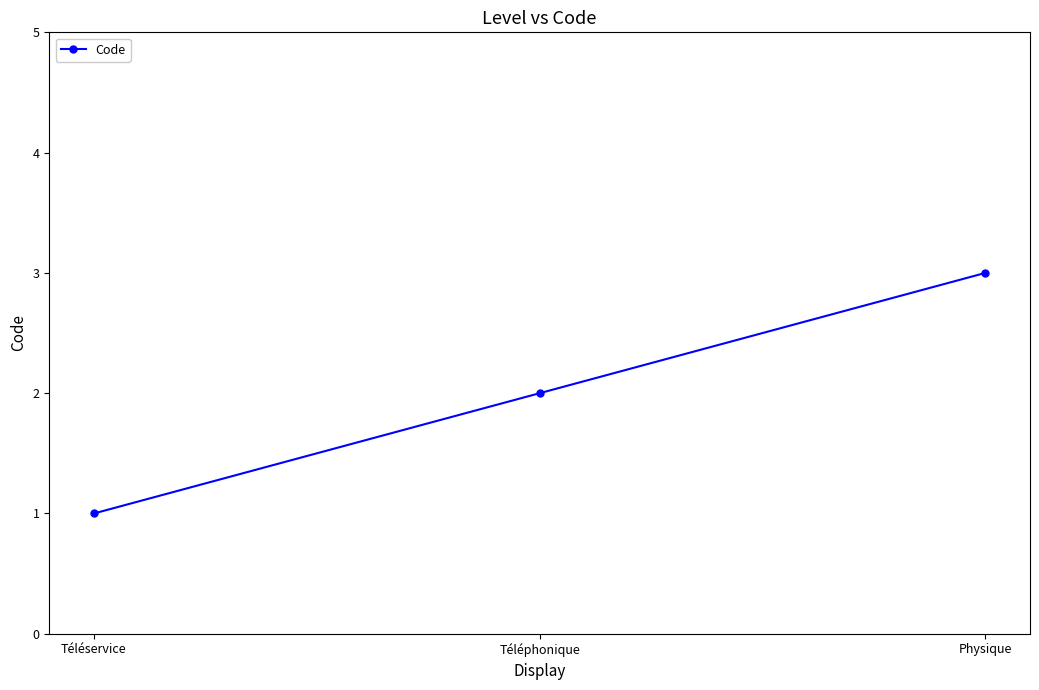

What is the change in value from Téléservice to Physique?

+2